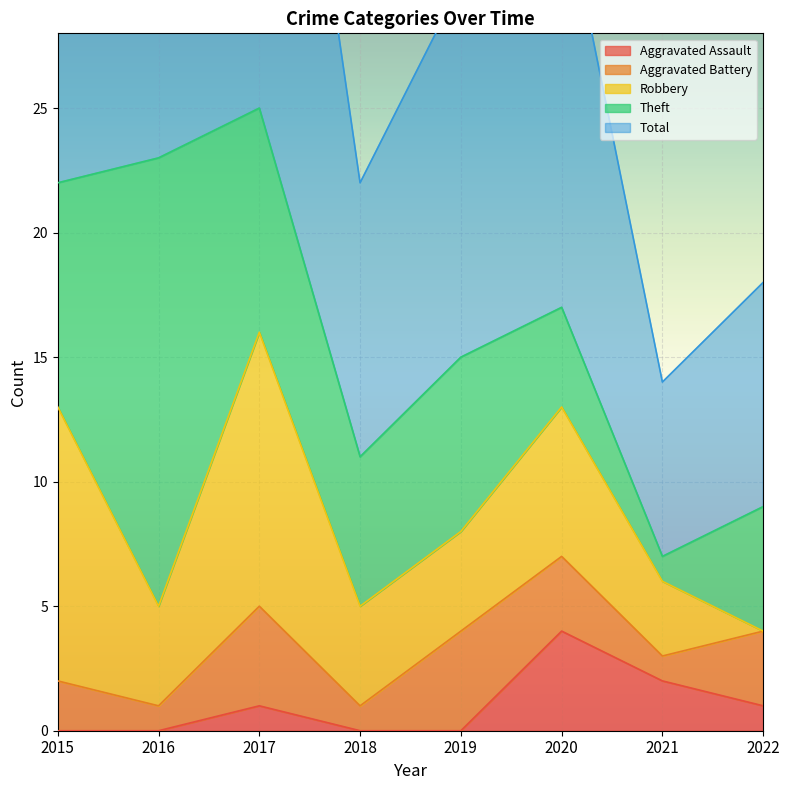

Reading left to right, list all the values displayed in this chart.

Aggravated Assault: 2015=0	2016=0	2017=1	2018=0	2019=0	2020=4	2021=2	2022=1
Aggravated Battery: 2015=2	2016=1	2017=4	2018=1	2019=4	2020=3	2021=1	2022=3
Robbery: 2015=11	2016=4	2017=11	2018=4	2019=4	2020=6	2021=3	2022=0
Theft: 2015=9	2016=18	2017=9	2018=6	2019=7	2020=4	2021=1	2022=5
Total: 2015=23	2016=23	2017=25	2018=11	2019=15	2020=17	2021=7	2022=9